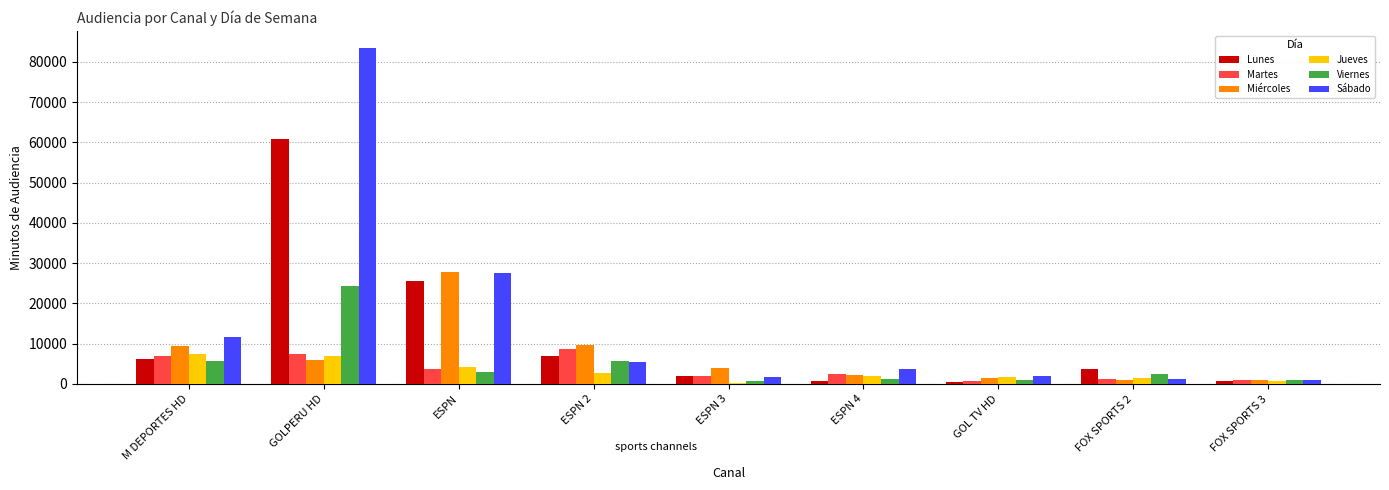

What is the sum of all Lunes values?

107201.7